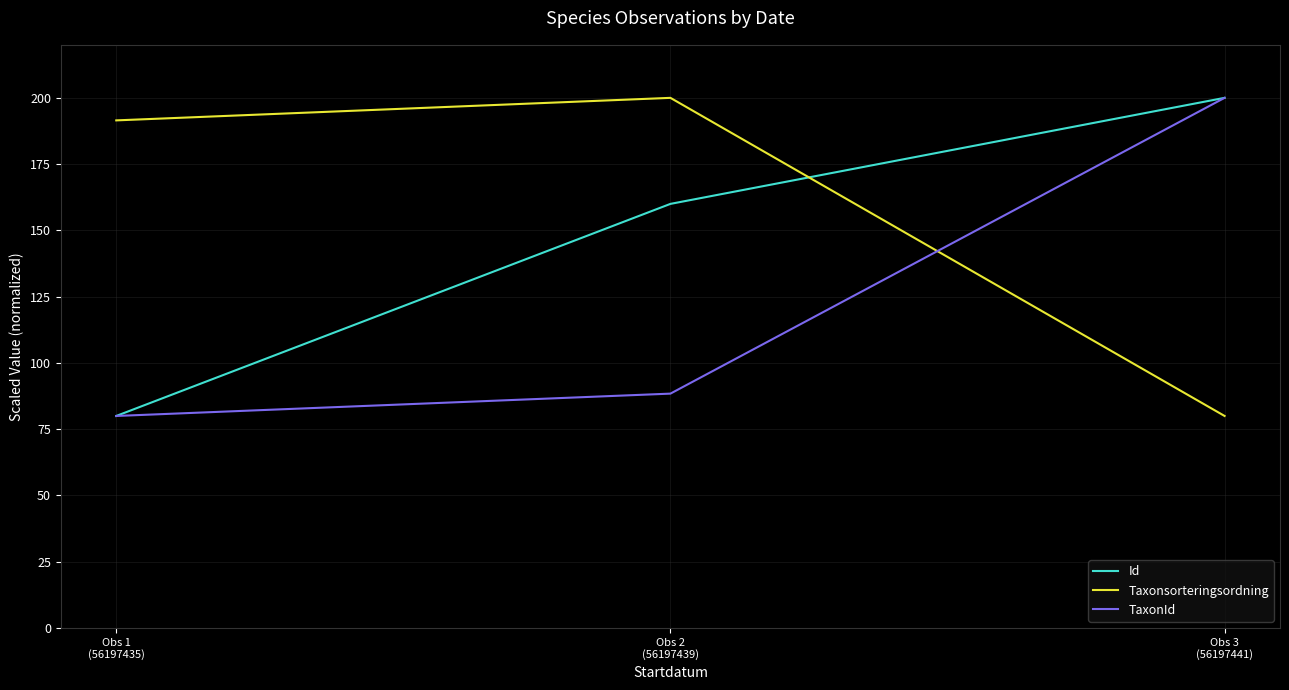

What is the sum of all Id values?

440.0